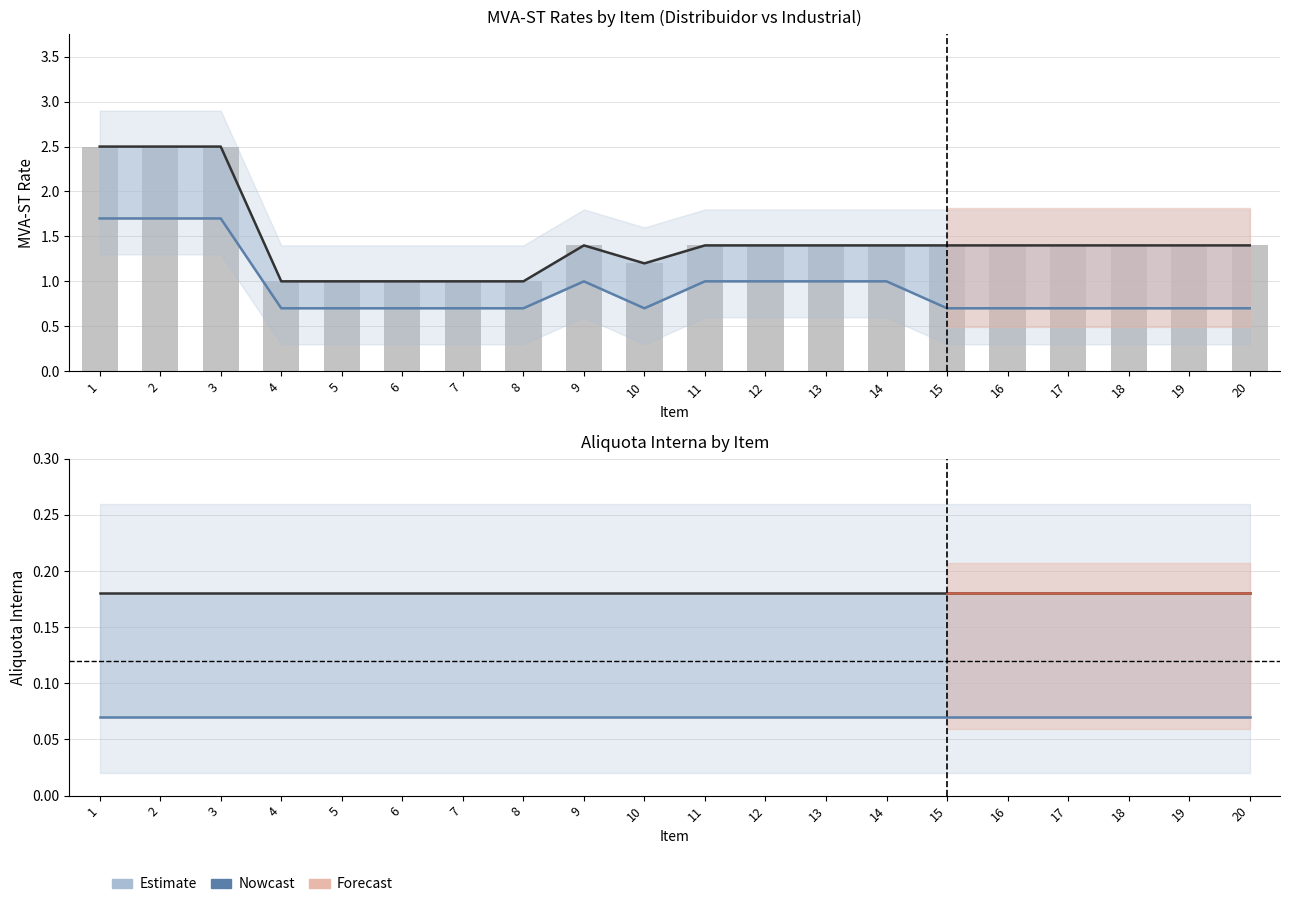

What is the maximum value for MVA-ST 2 (Industrial)?

2.5